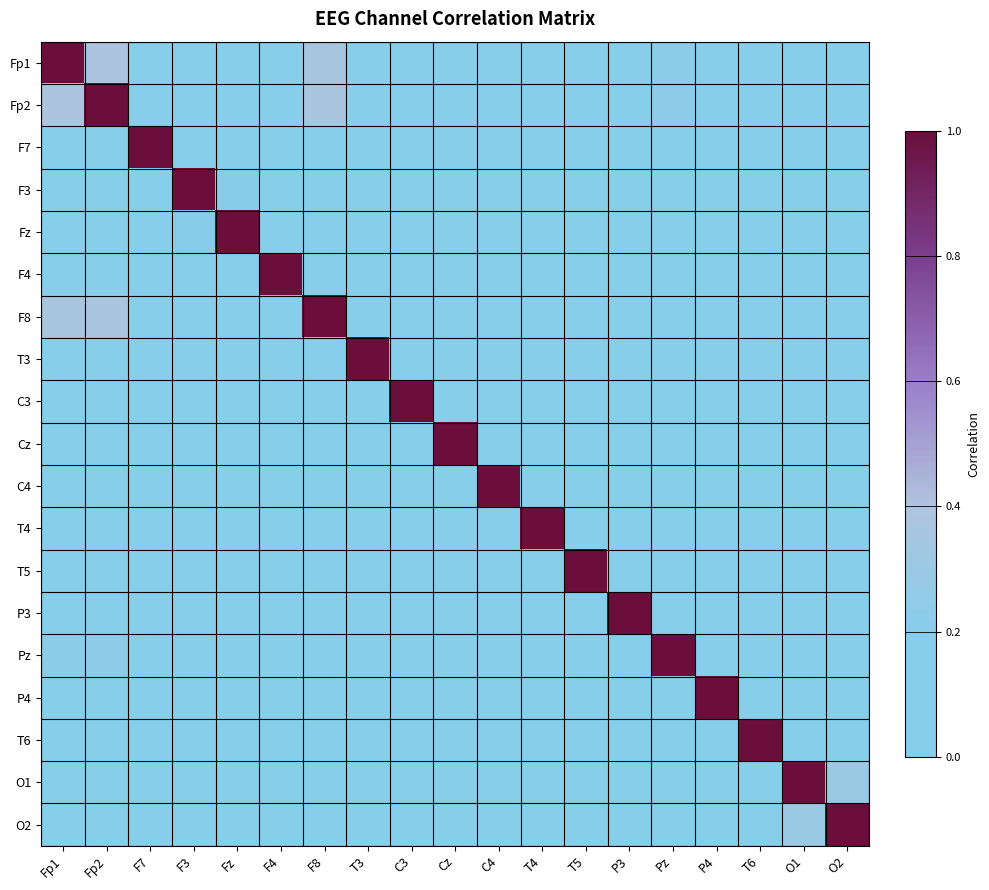

At F7, list the series in order from largest to smallest.

F7, Fp1, T3, P4, F8, Fp2, Pz, C4, F3, T5, Fz, Cz, O2, O1, C3, P3, F4, T6, T4